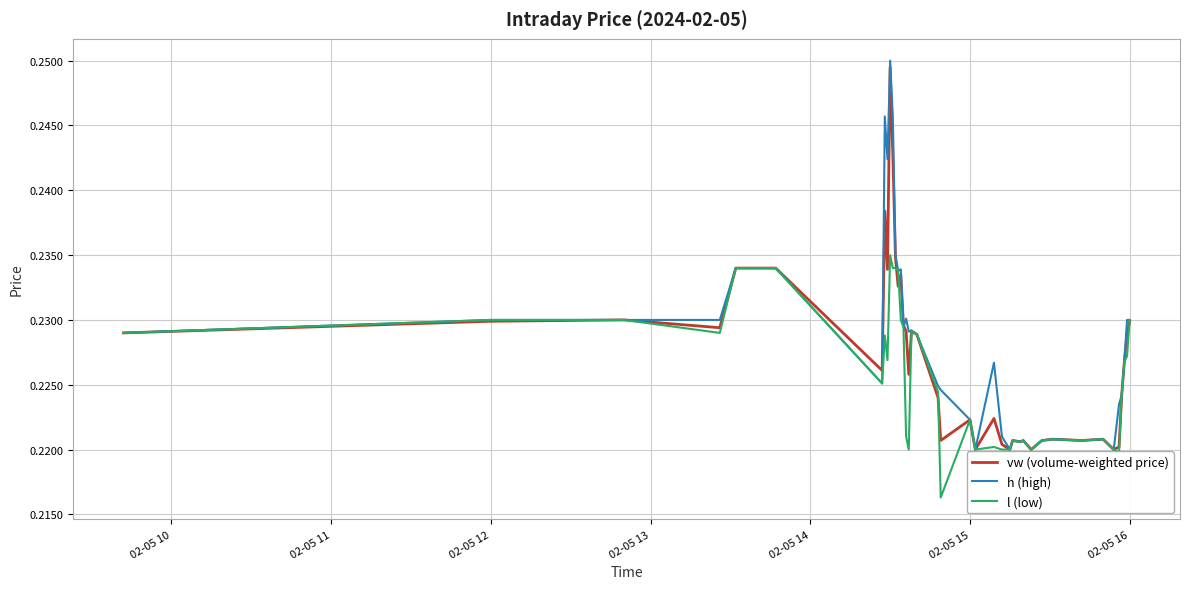

Which series has the widest spread of values?

h (high)